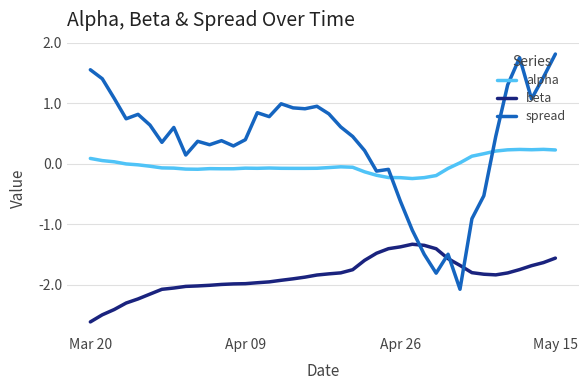

True or false: beta and alpha intersect in this chart.

False